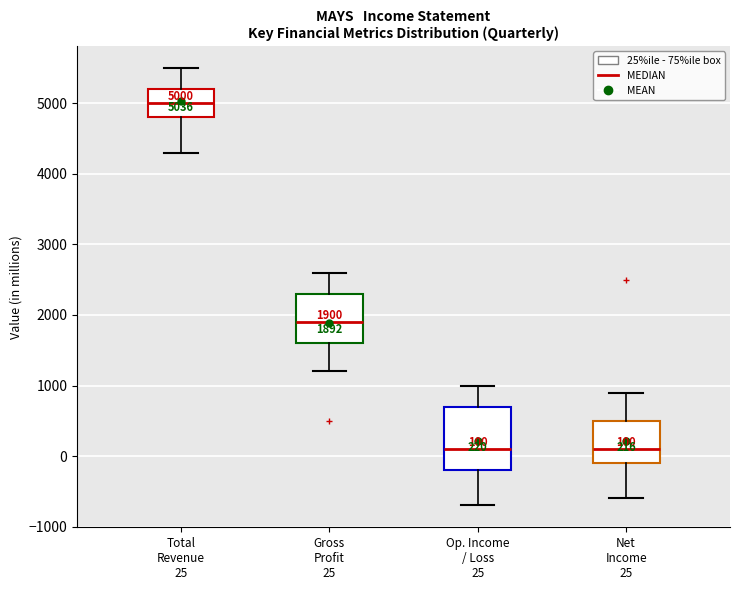

Comparing the boxes themselves (not the whiskers), which one is the tallest?

Op. Income / Loss 25